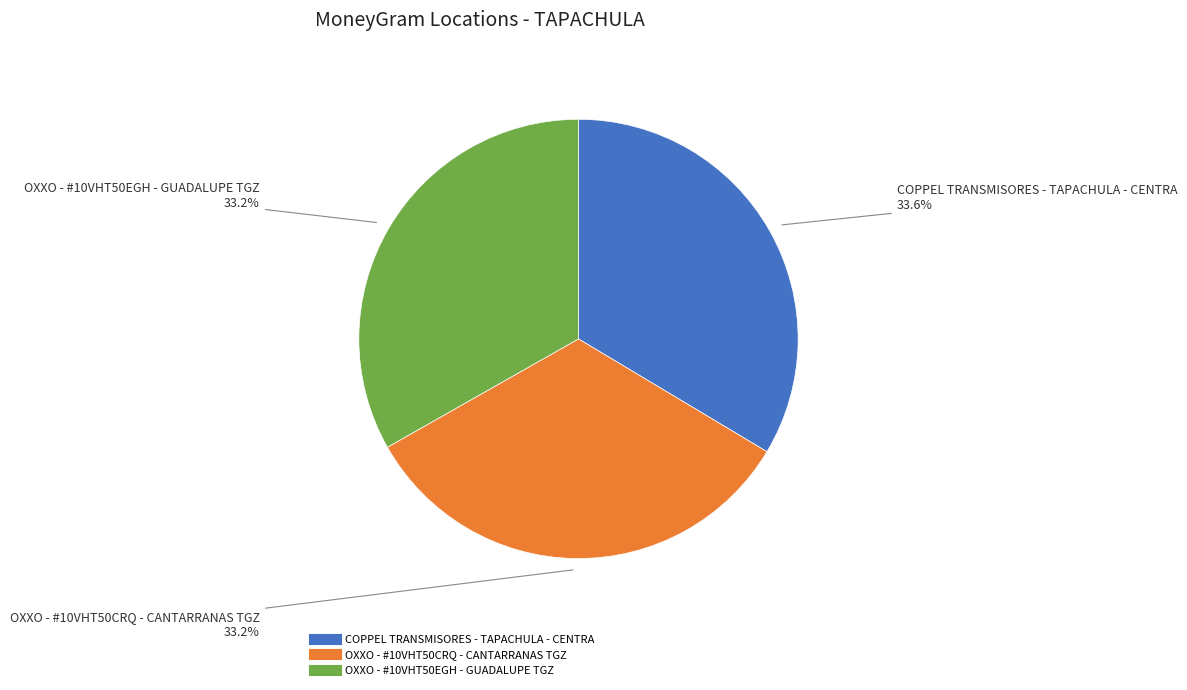

The COPPEL TRANSMISORES - TAPACHULA - CENTRA slice represents 40% of the pie. True or false?

False